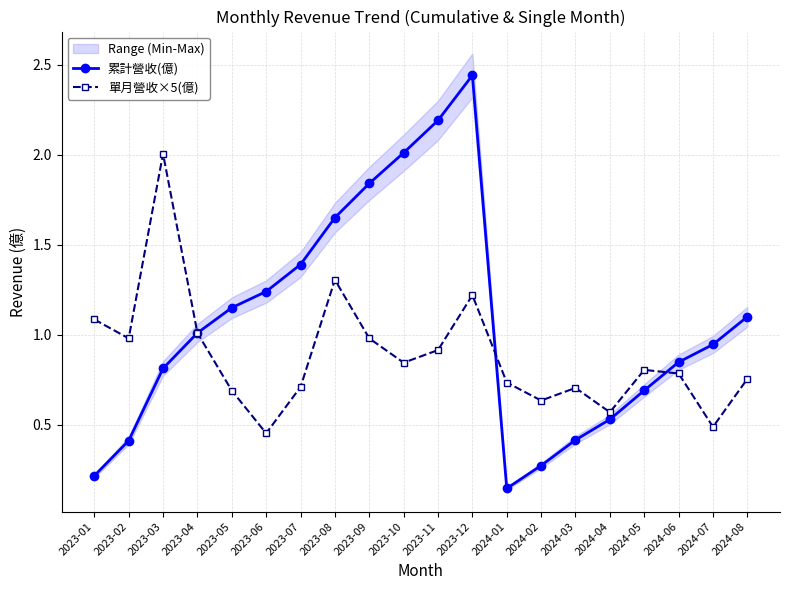

What are all the series names shown in the legend?

累計營收(億), 單月營收×5(億)